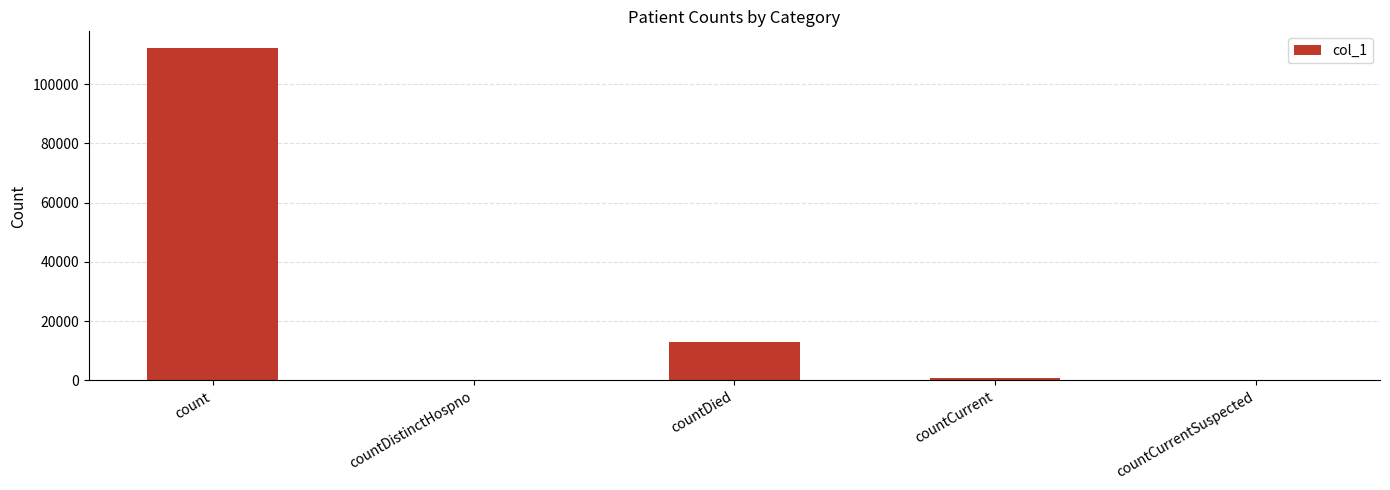

At which label does the data first exceed 916?

count